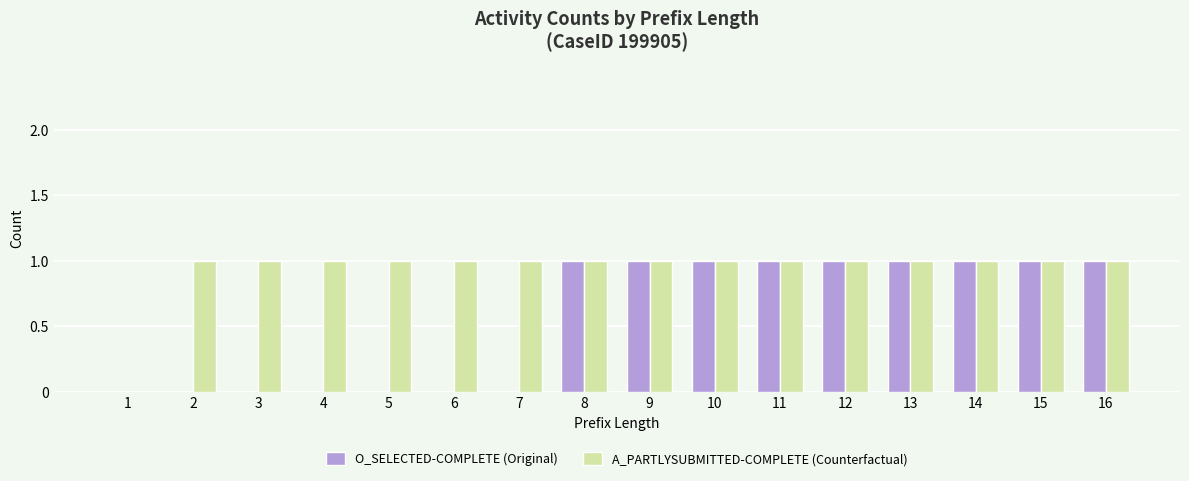

True or false: A_PARTLYSUBMITTED-COMPLETE (Counterfactual) has a value of 1 at 13.

True